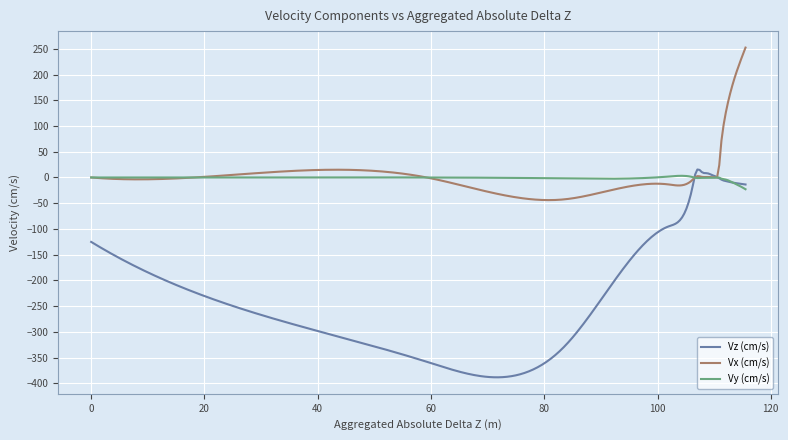

What is the maximum value shown in the chart?

252.3